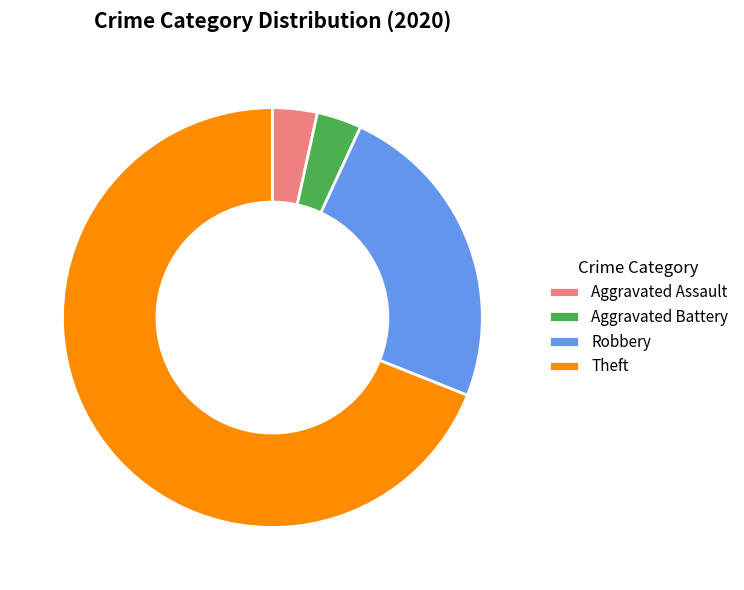

Is it true that Theft is 63% of the pie?

False